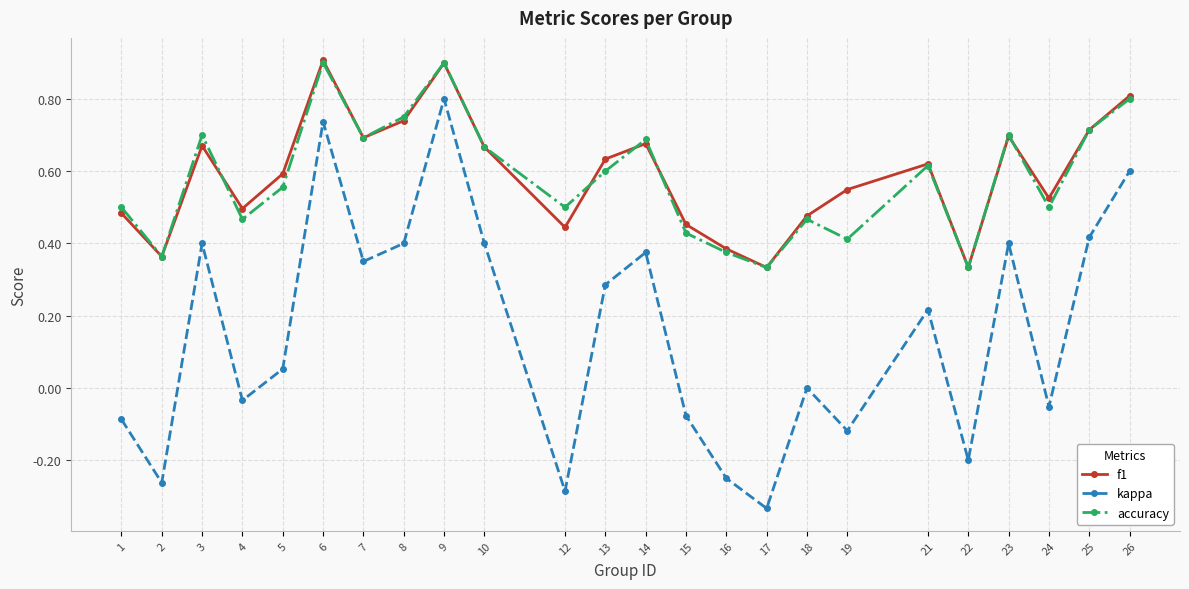

The value of kappa at 10 is 0.4. True or false?

True